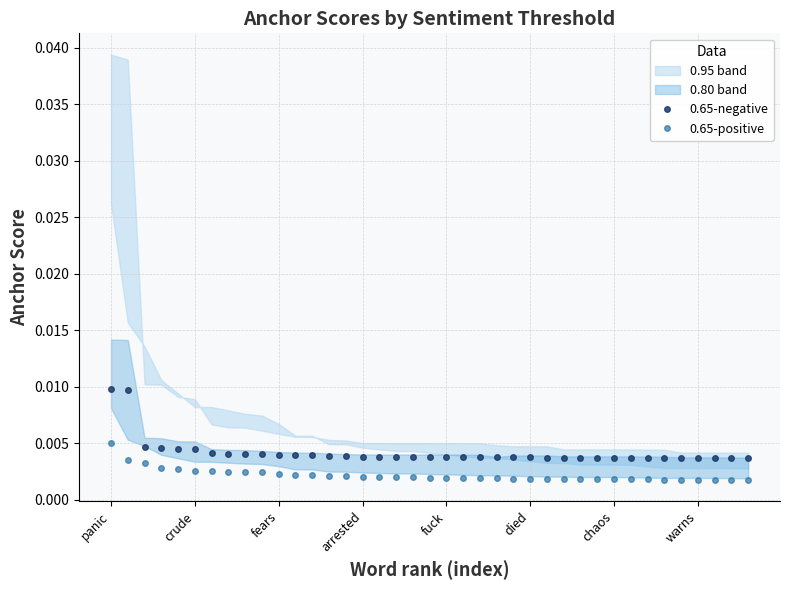

True or false: 0.65-positive has more than 2 interior local peaks.

False